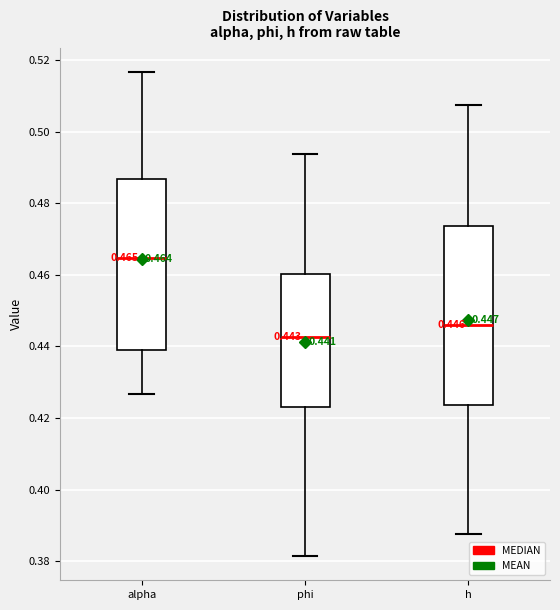

Comparing the boxes themselves (not the whiskers), which one is the tallest?

h